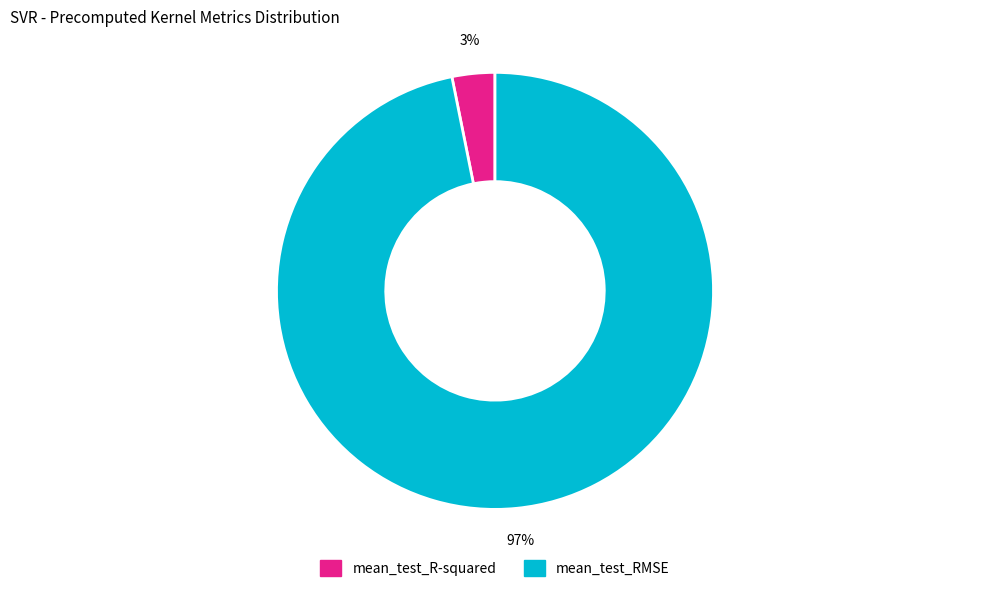

Is the sum of mean_test_R-squared and mean_test_RMSE greater than half?

Yes